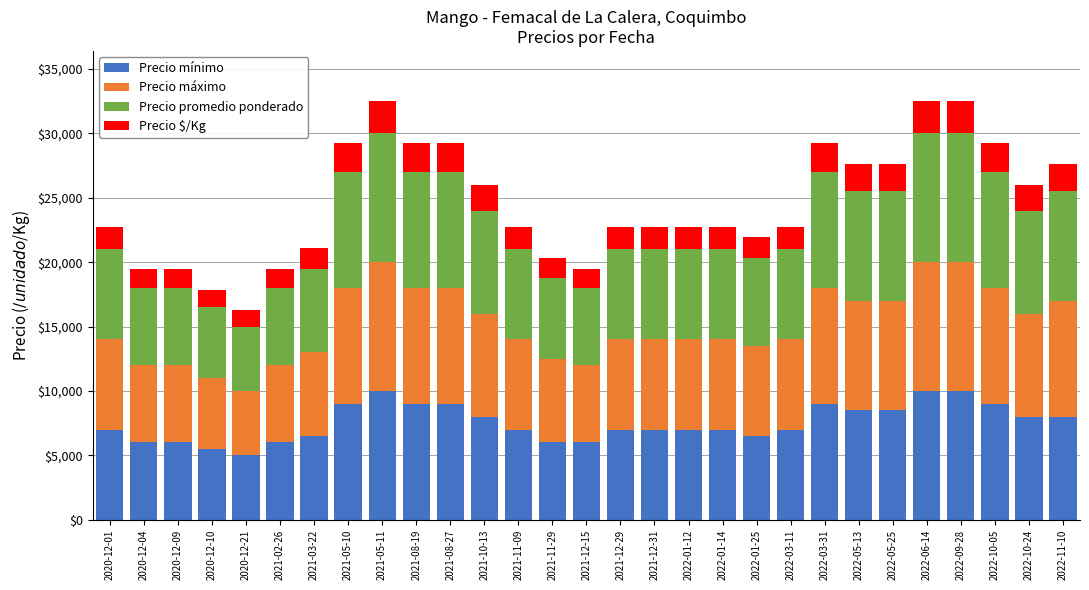

Are the bars grouped side by side (vs. stacked)?

No